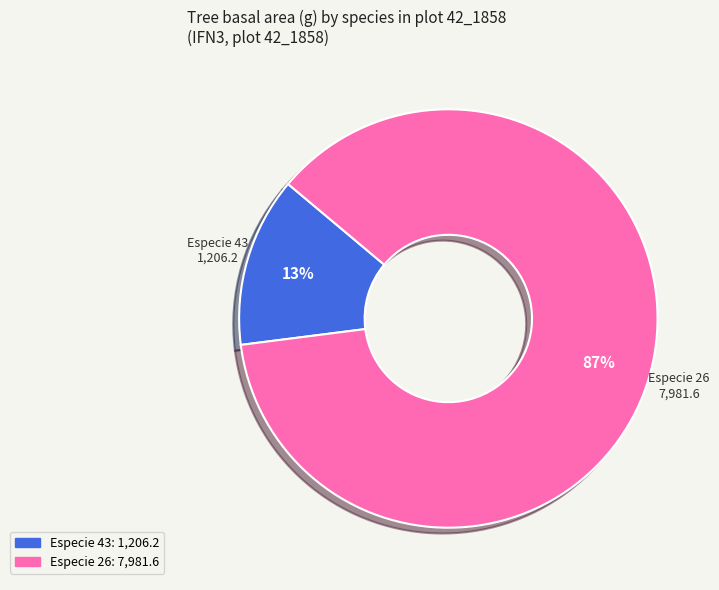

To the nearest percent, what is the average slice percentage?

50%